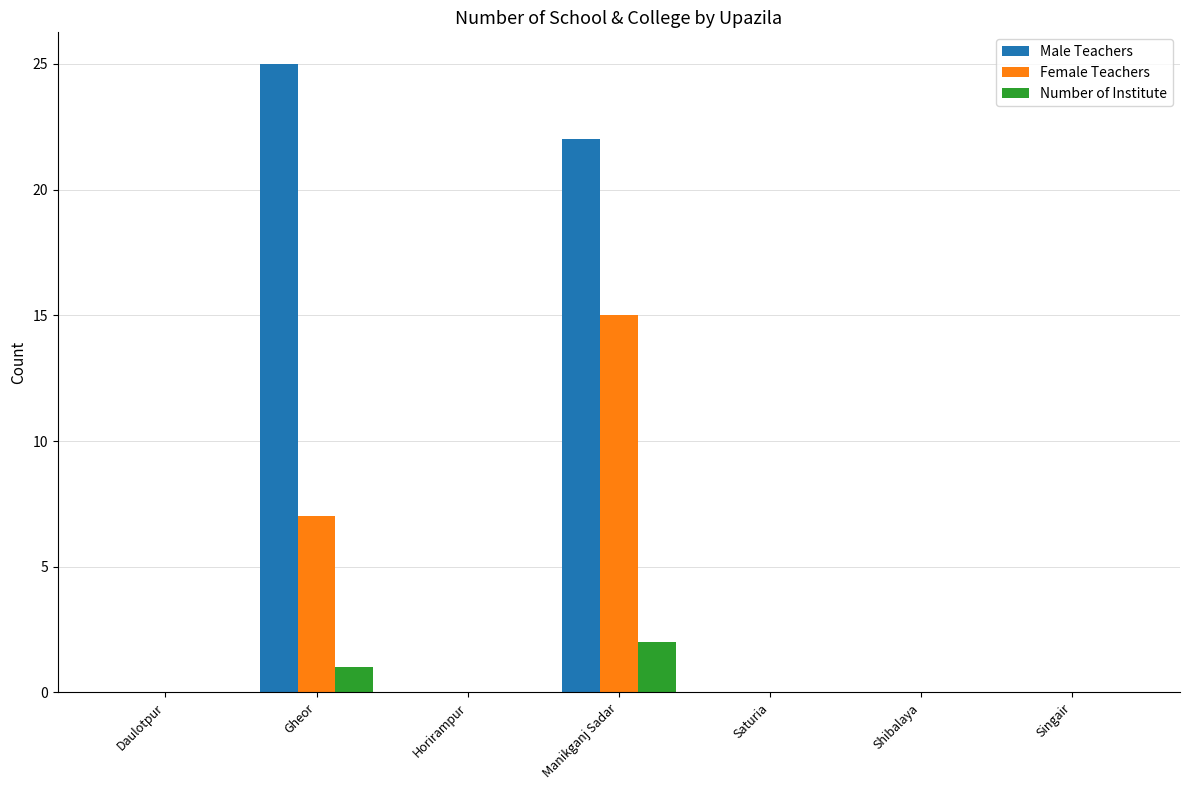

What is the sum of the Male Teachers values at Shibalaya and Gheor?

25